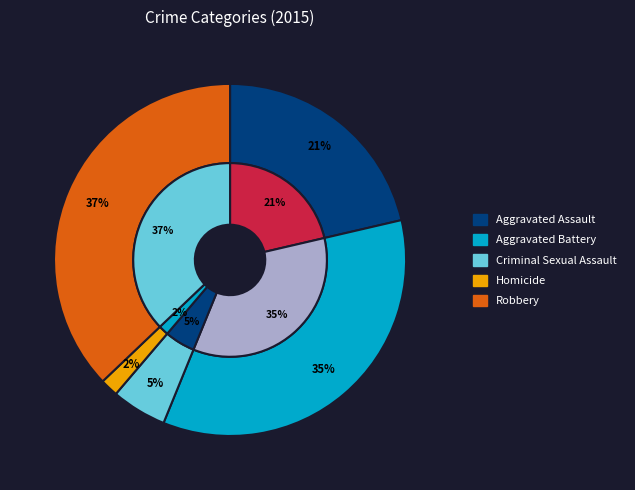

To the nearest percent, what is the average slice percentage?

20%